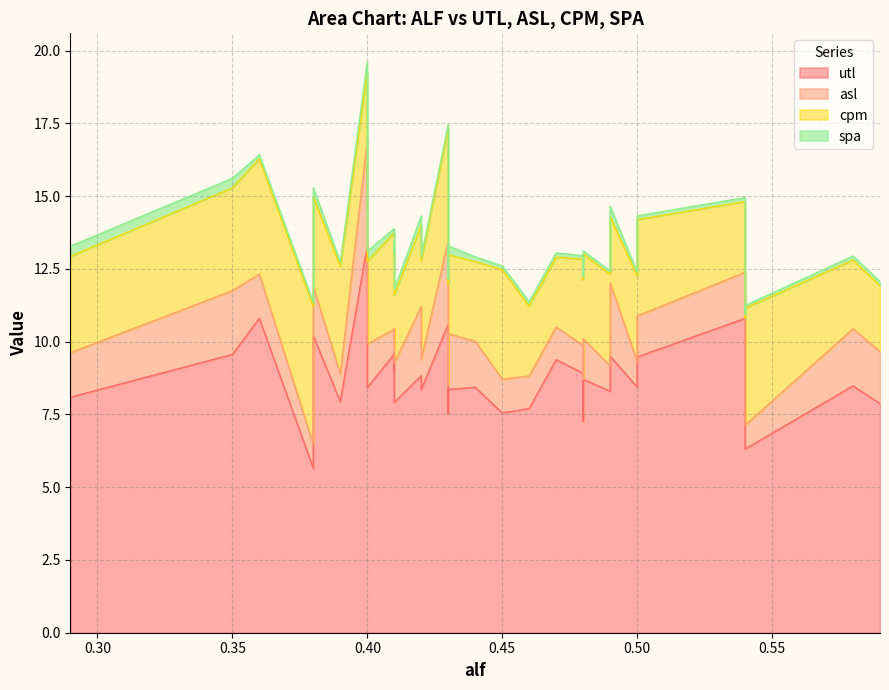

What are all the series names shown in the legend?

utl, asl, cpm, spa